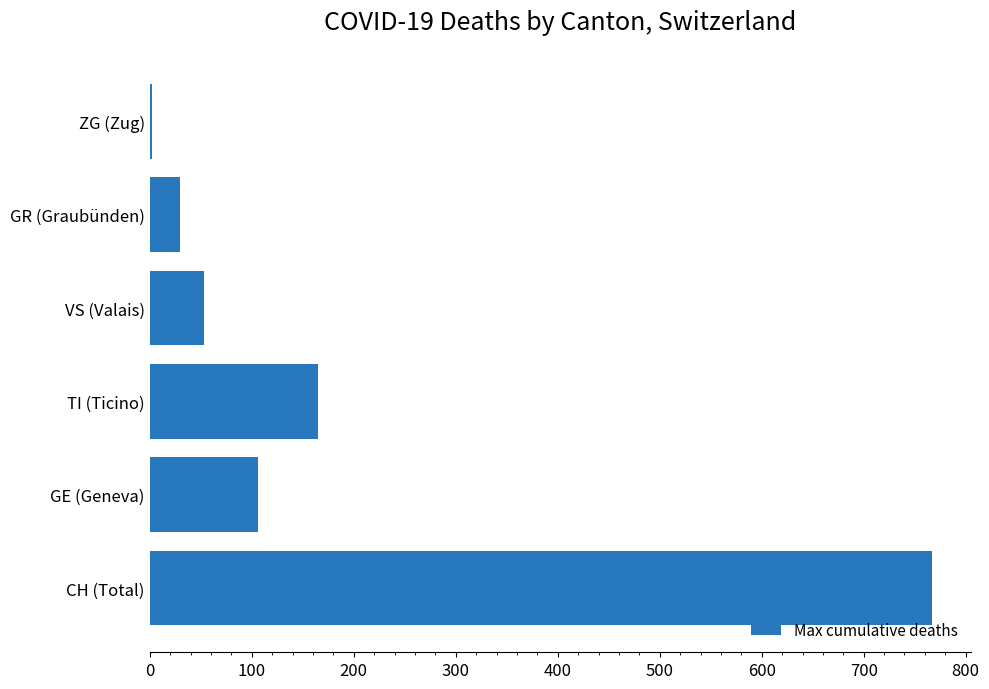

Reading top to bottom, transcribe all the data shown in this chart.

ZG (Zug)=2	GR (Graubünden)=30	VS (Valais)=53	TI (Ticino)=165	GE (Geneva)=106	CH (Total)=767